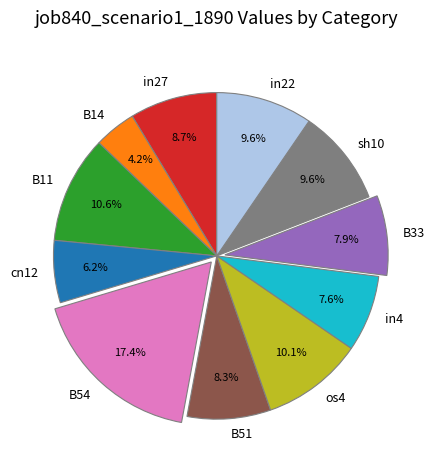

Combined, do B51 and sh10 account for over 50%?

No